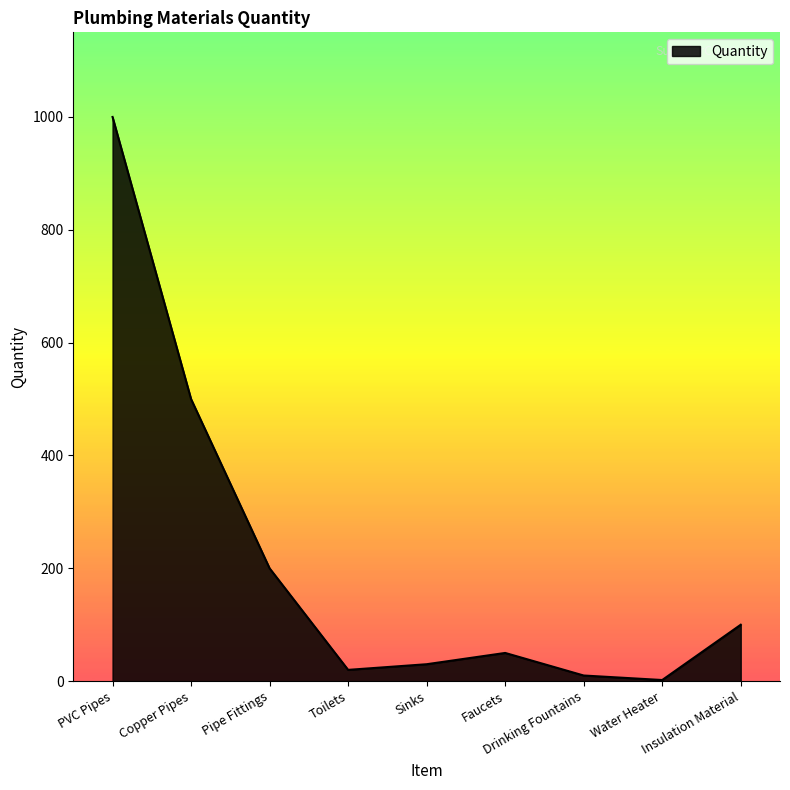

What is the difference between the values at Pipe Fittings and PVC Pipes?

800